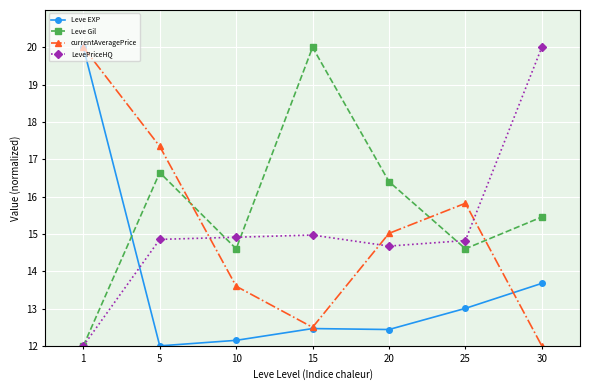

What is the value of the currentAveragePrice point at the 4th from the left?

12.5